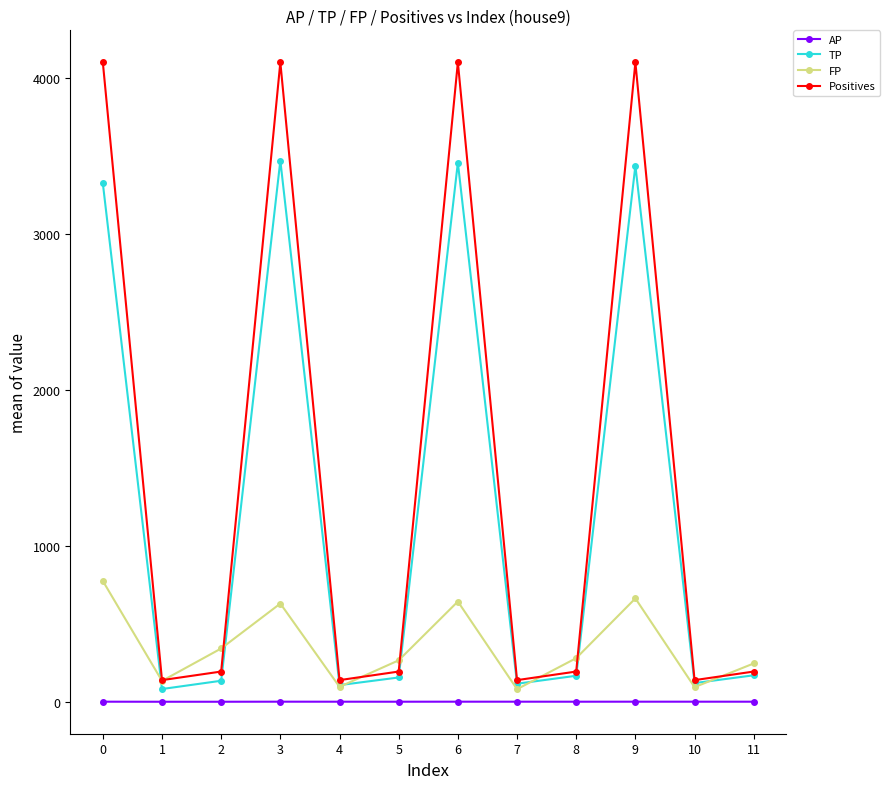

In FP, how many points are lower than both neighbors (excluding endpoints)?

4